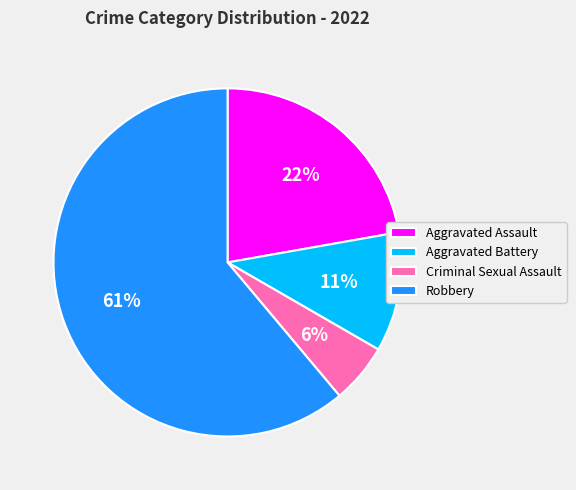

To the nearest percent, what is the average slice percentage?

25%